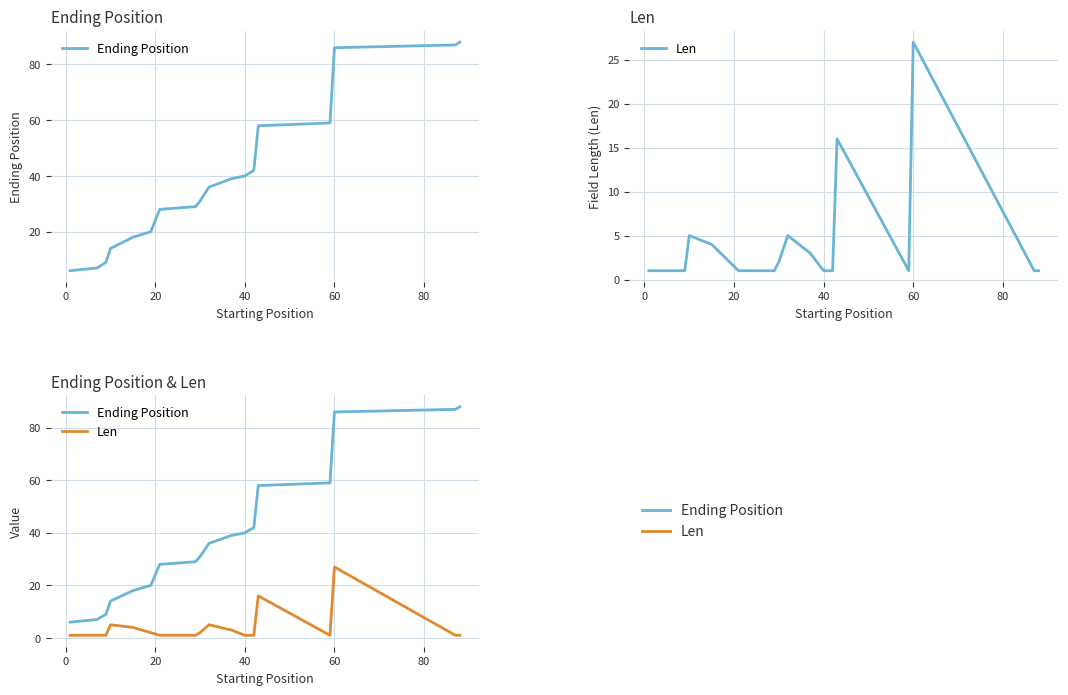

How many categories are shown in the chart?

20